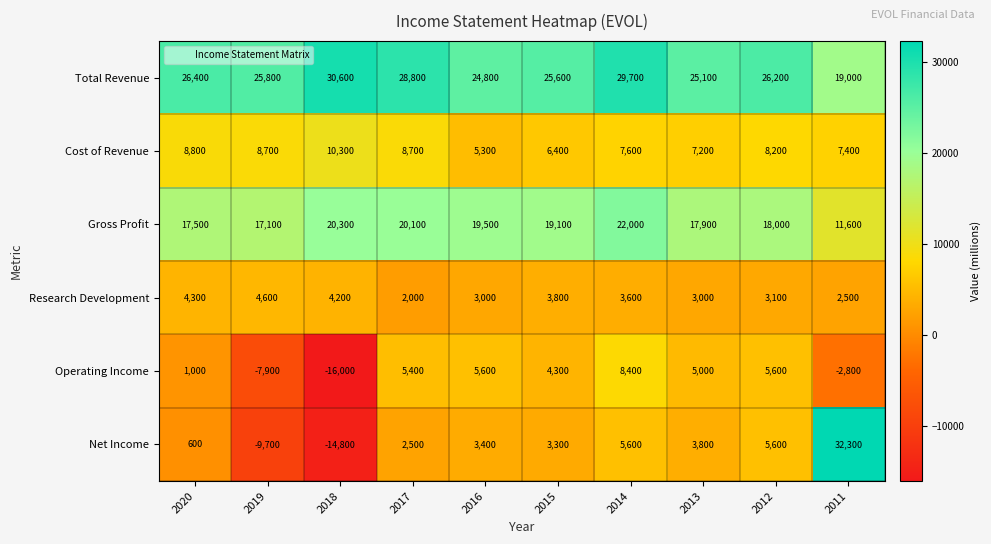

At how many categories does at least one series exceed 4901?

10